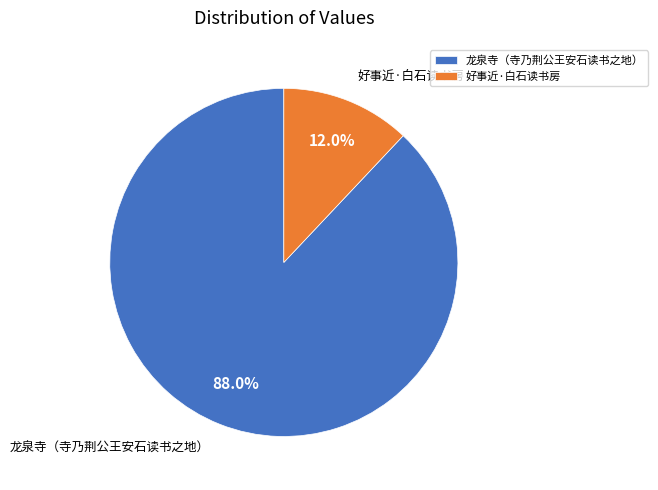

Is it true that 龙泉寺（寺乃荆公王安石读书之地） is 93% of the pie?

False